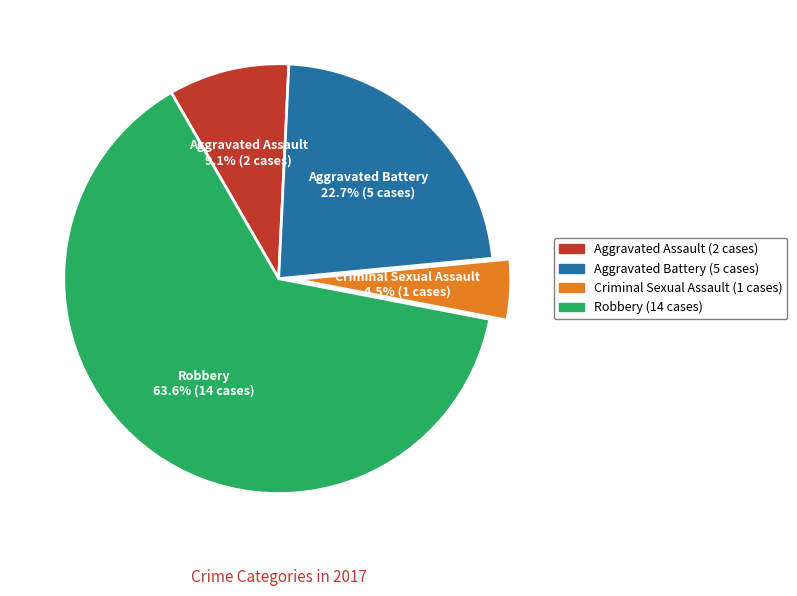

Which category accounts for the majority?

Robbery